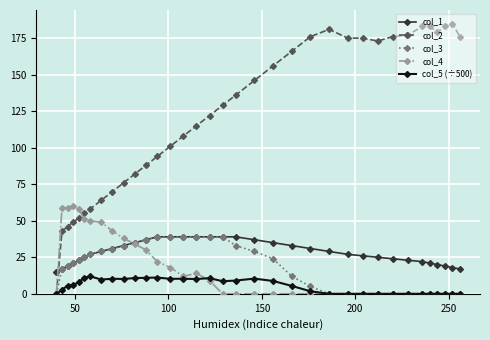

How many categories are shown in the chart?

35